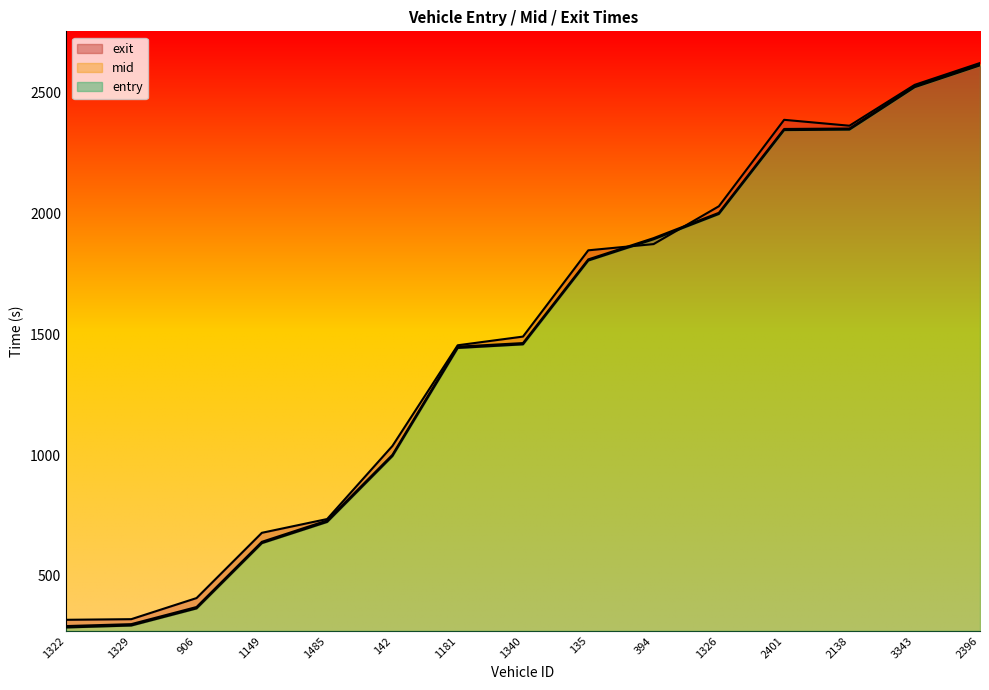

What is the highest value of the exit series?

2623.6